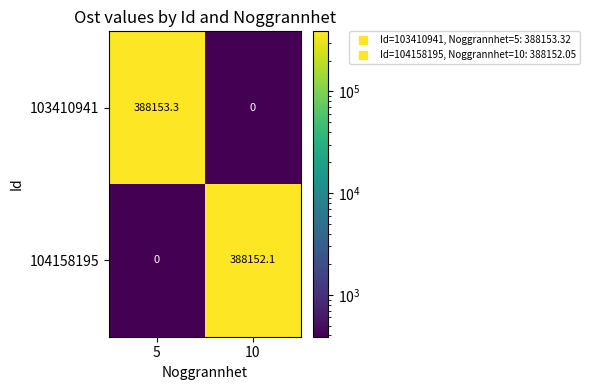

Which series has the largest range (max minus min)?

103410941